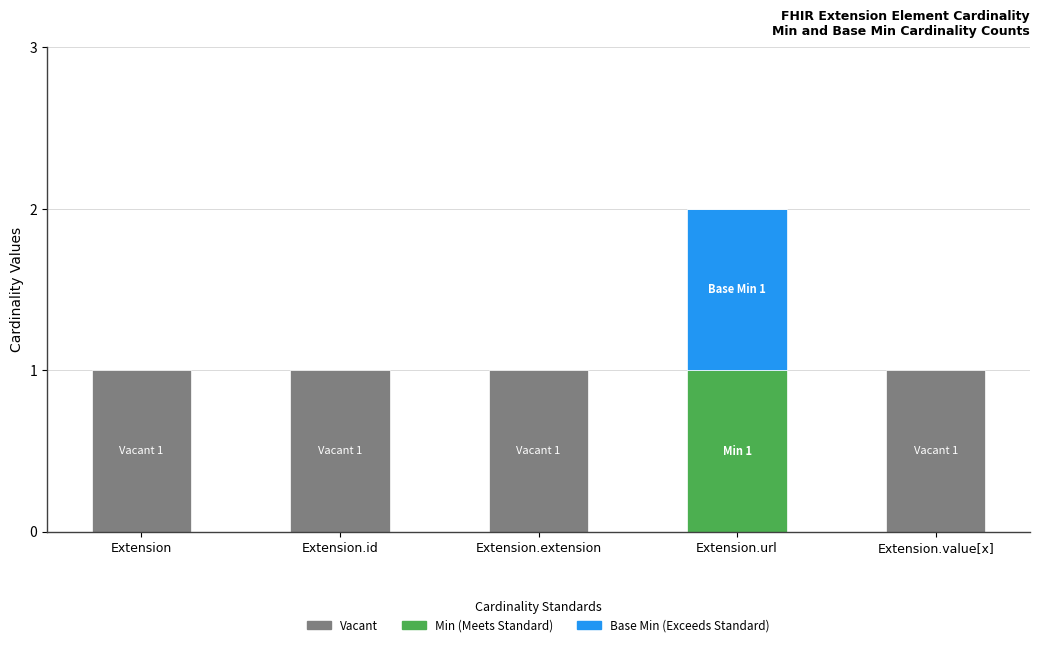

At which category is the sum across all series the highest?

Extension.url